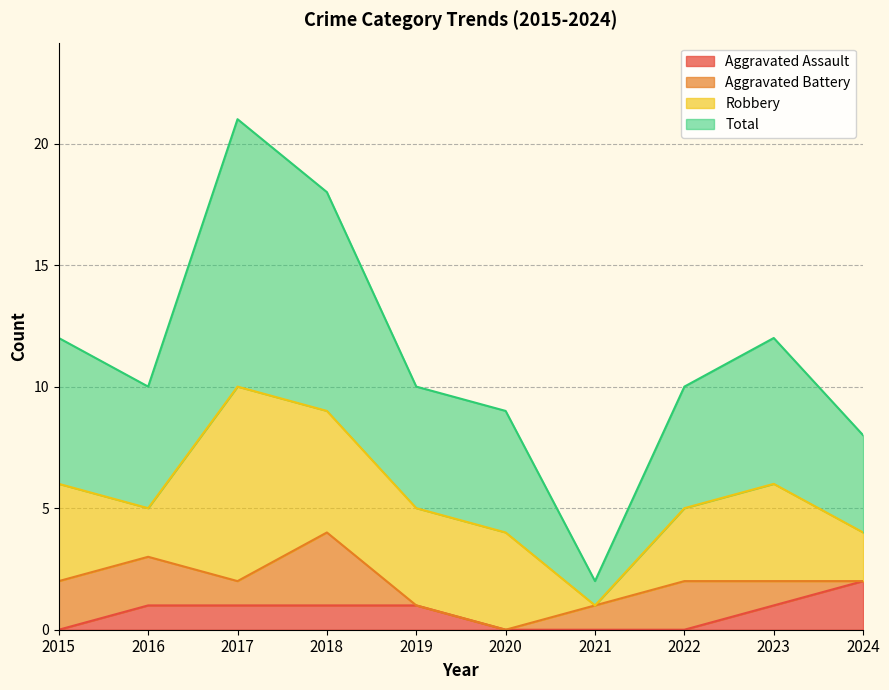

The value of Aggravated Assault at 2015 is 0. True or false?

True